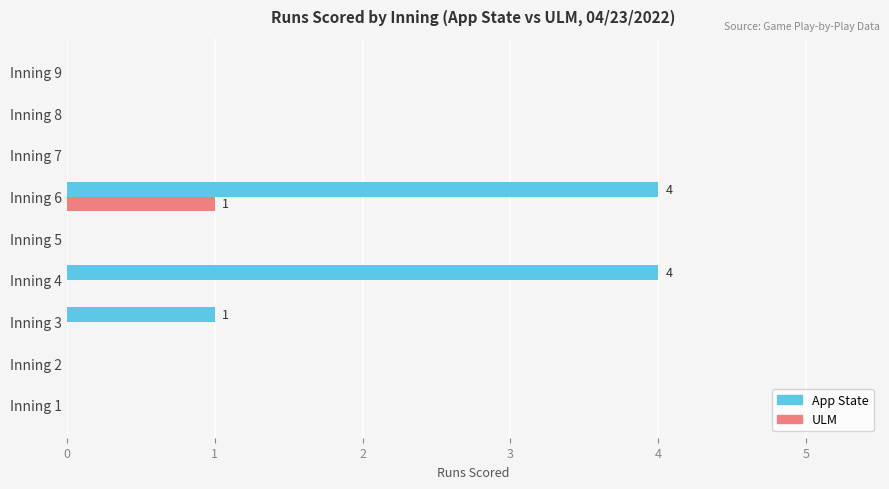

At which category is the sum across all series the highest?

Inning 6